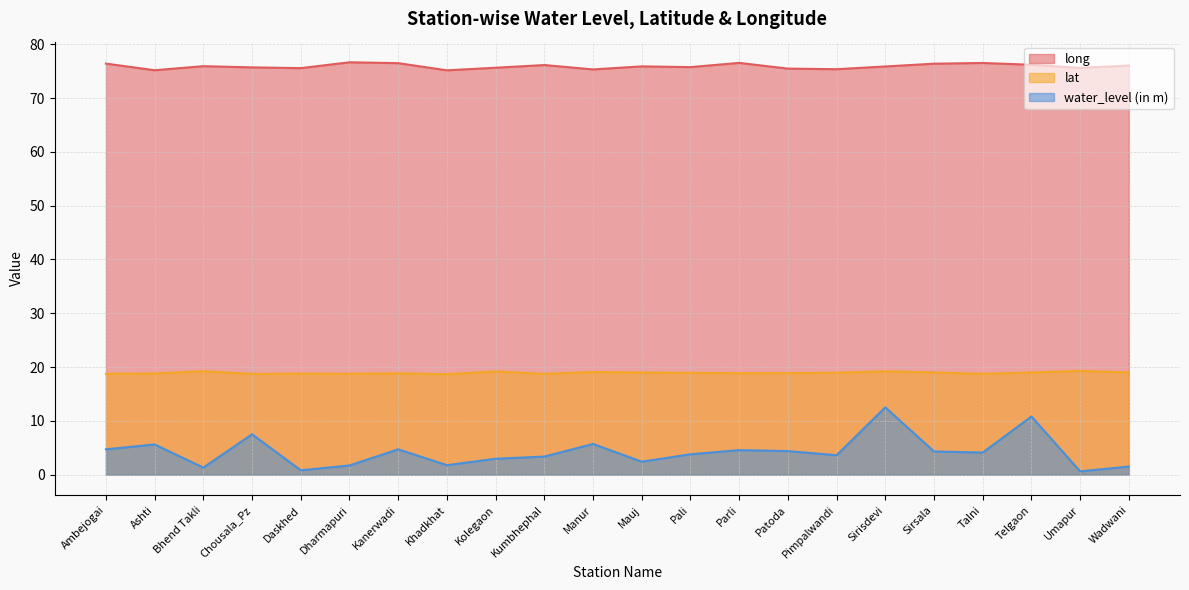

At which category does lat reach its first local peak?

Bhend Takli